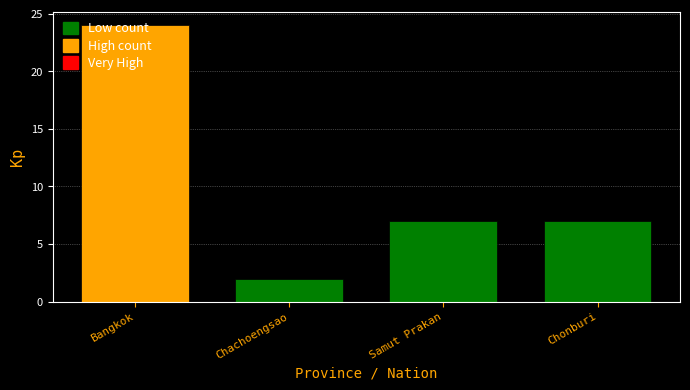

How many categories are shown in the chart?

4